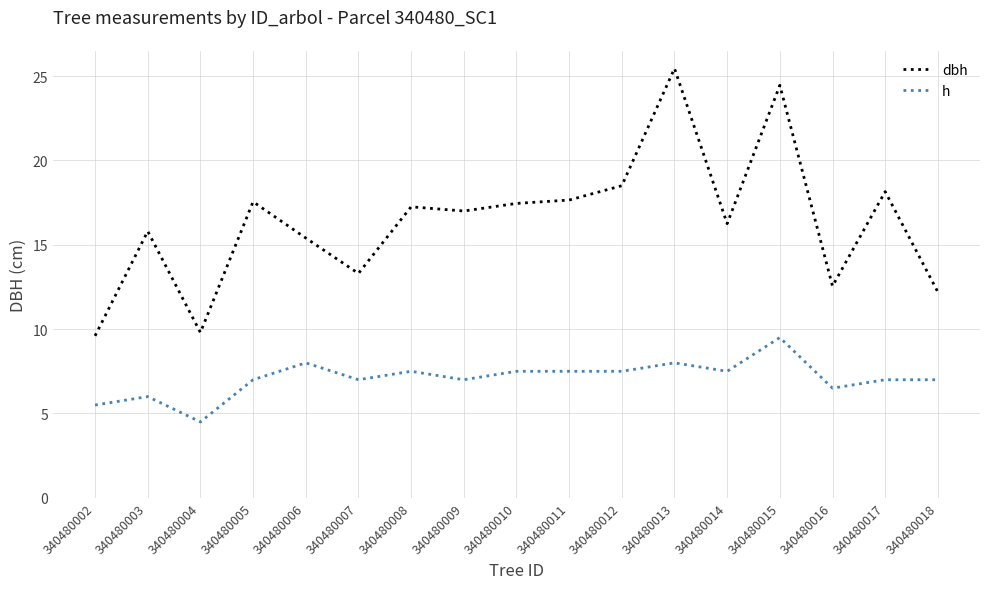

True or false: dbh and h cross at least once.

False